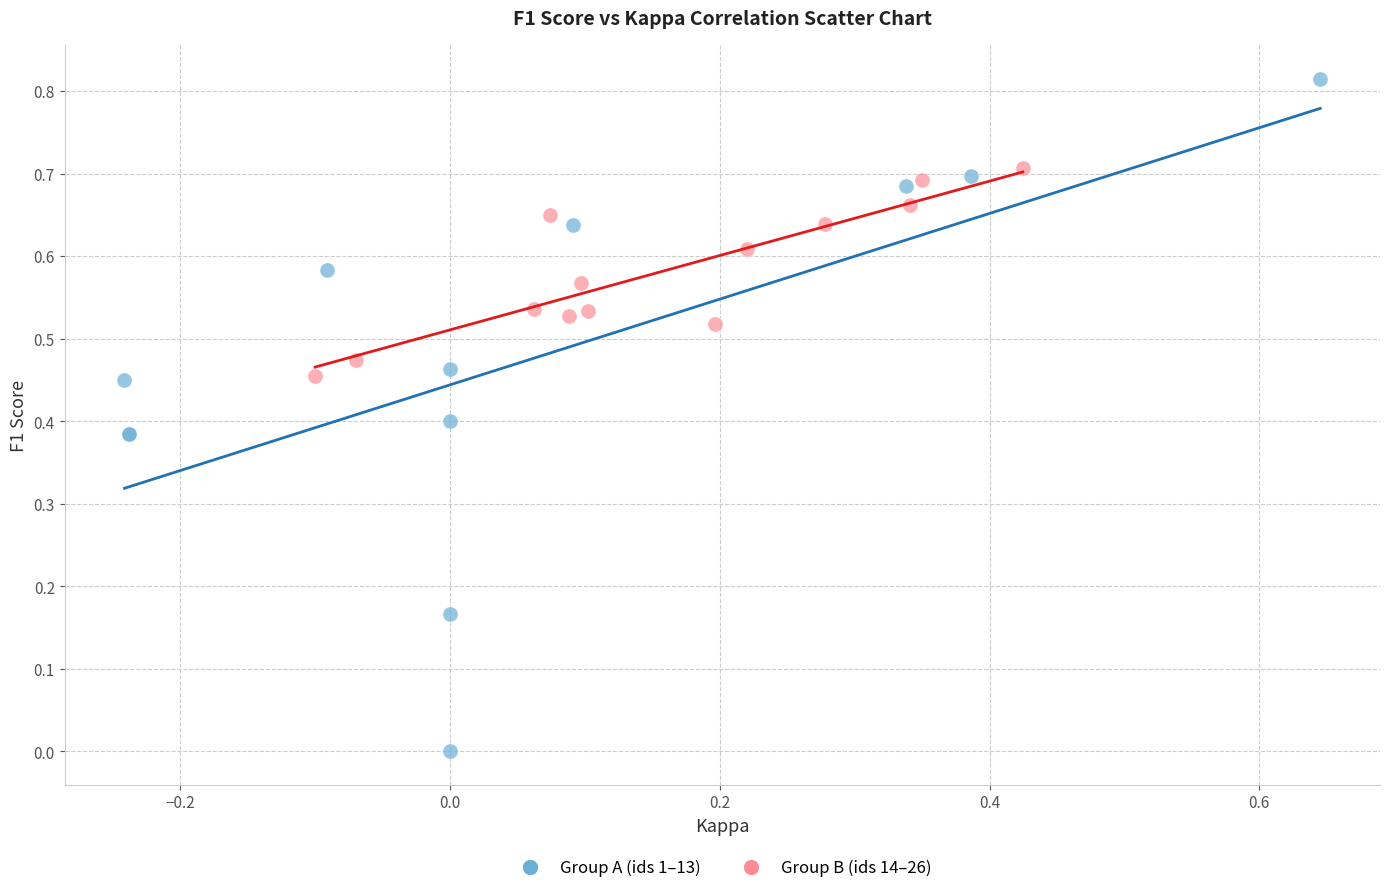

Which series contains the lowest Y value?

Group A (ids 1–13)